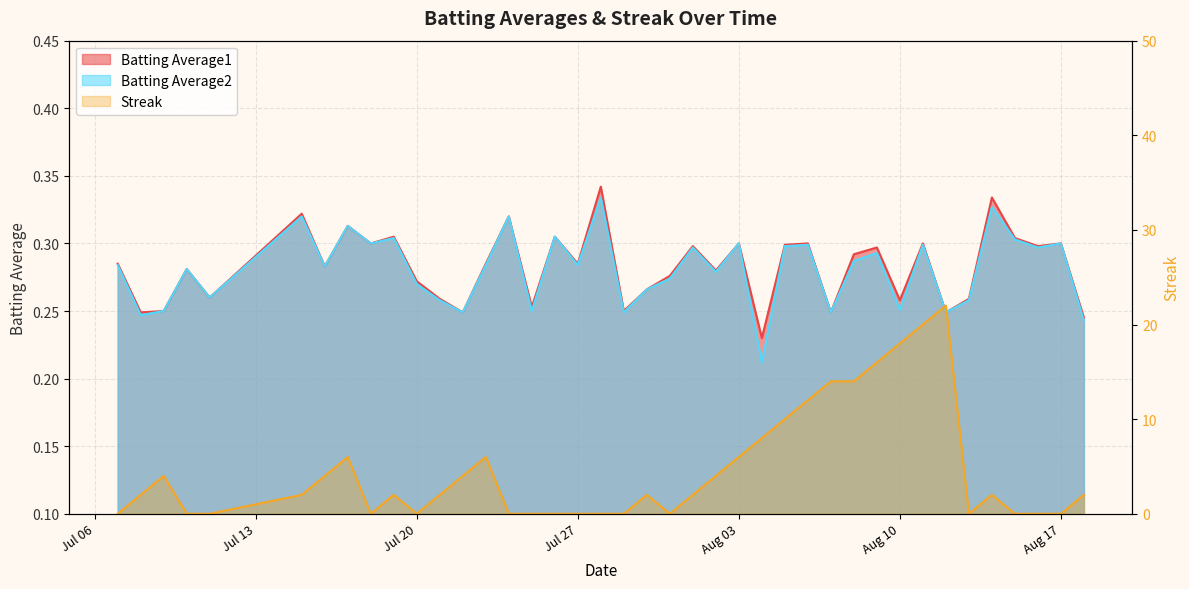

What is the maximum value for Streak?

22.0